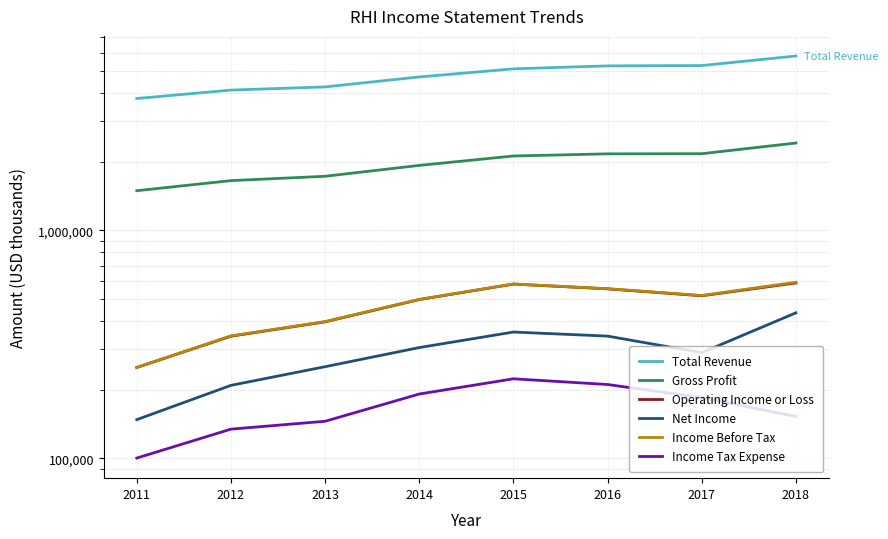

Count the number of data series in this chart.

6